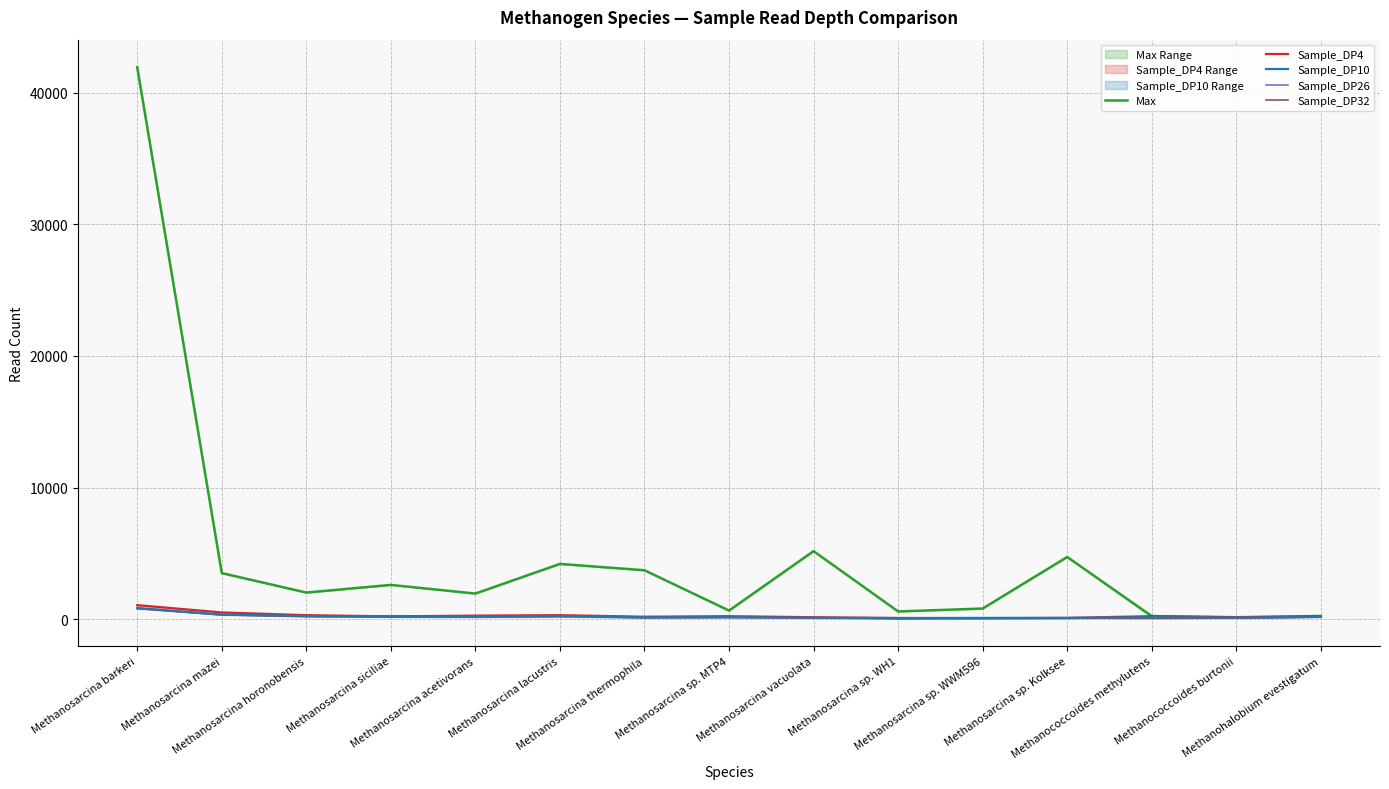

Which has a higher value, Methanococcoides methylutens or Methanosarcina sp. WH1?

Methanosarcina sp. WH1